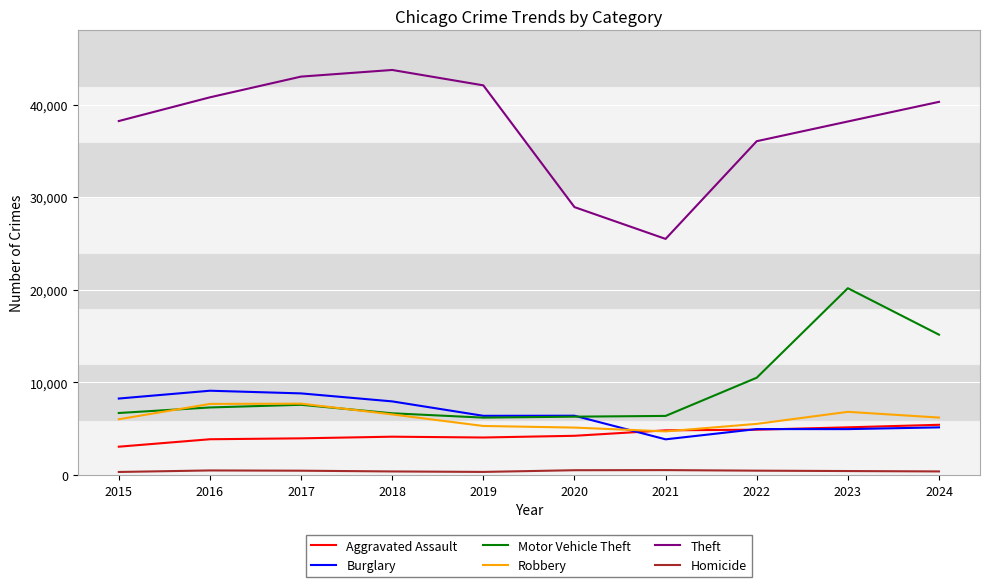

What is the highest value of the Burglary series?

9110